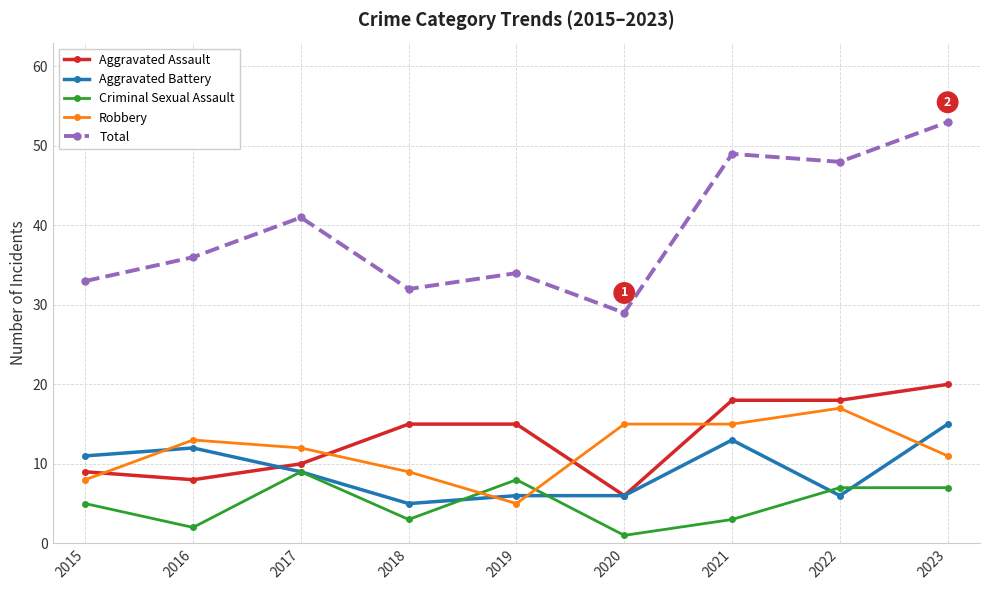

Which series changed the most between 2017 and 2020?

Total